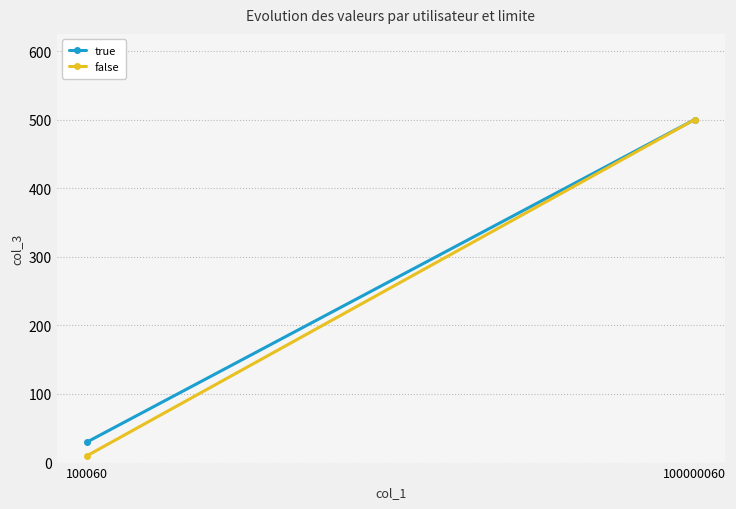

How many series are shown in this chart?

2